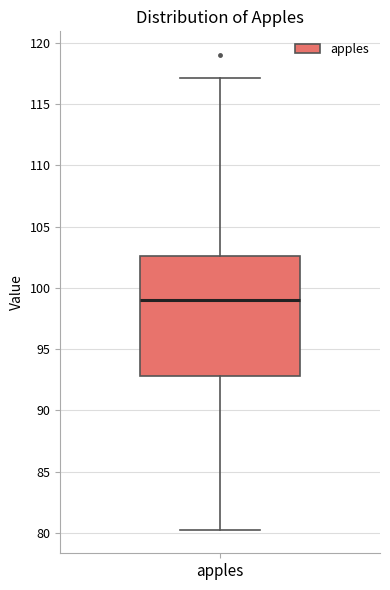

Transcribe this box plot: give where the median line is, the range the box spans, and where the two whiskers end, as read against the y-axis. The values are not printed on the chart, so give them approximately, as read against the axis.

median 99.0, box 93.0 to 102.5, whiskers 80.5 to 117.0